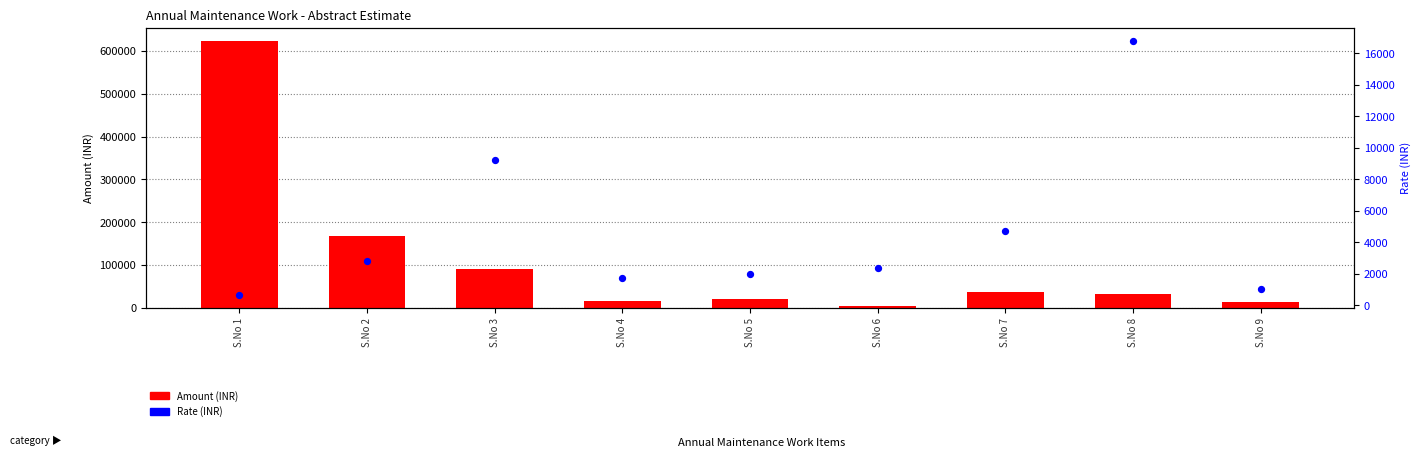

At which category is the sum across all series the highest?

S.No 1